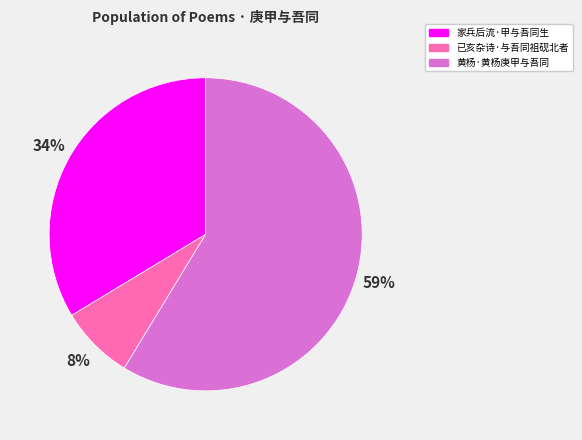

How many slices are in this pie chart?

3